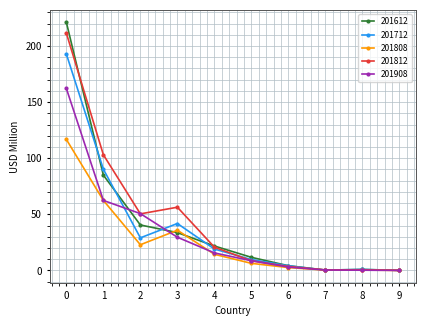

The value of 201812 at 0 is 211.5. True or false?

True